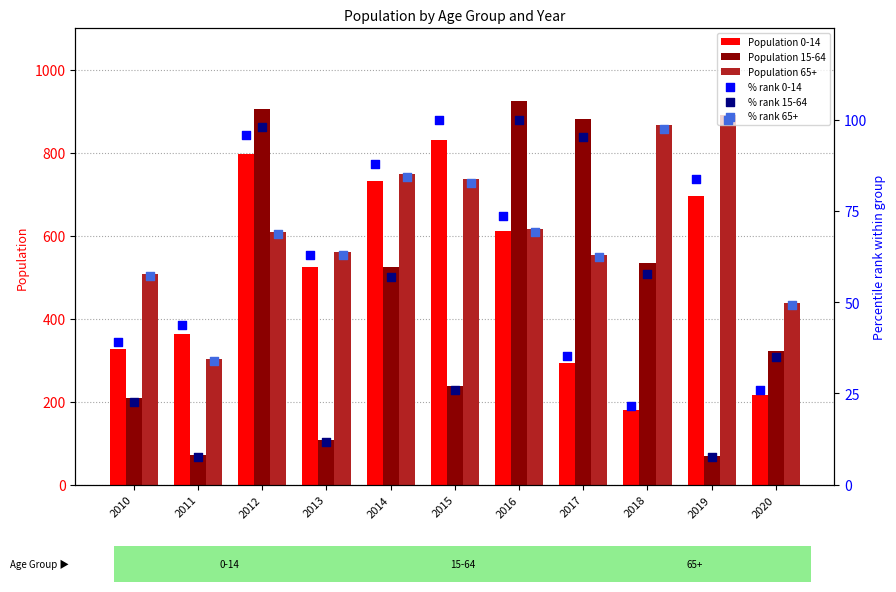

True or false: Population 15-64 has a value of 70 at 2019.

True